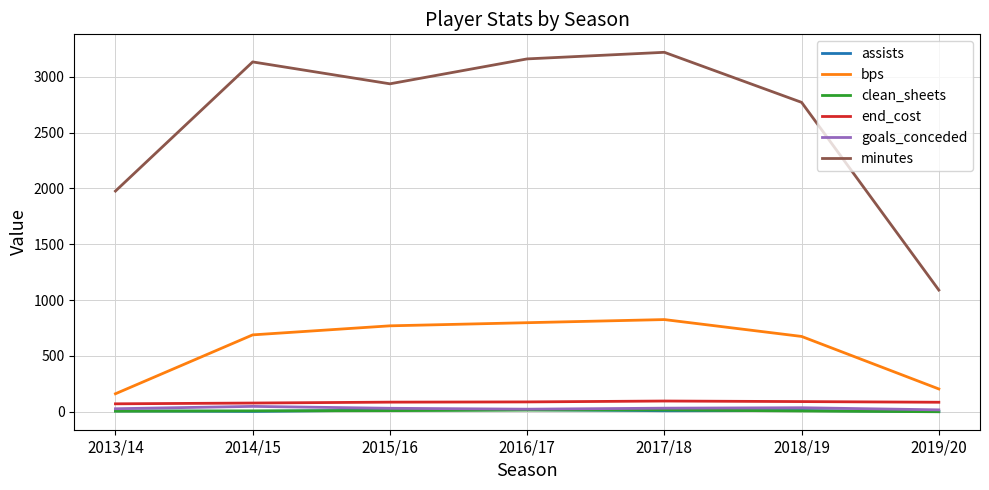

How many distinct data groups are displayed?

6